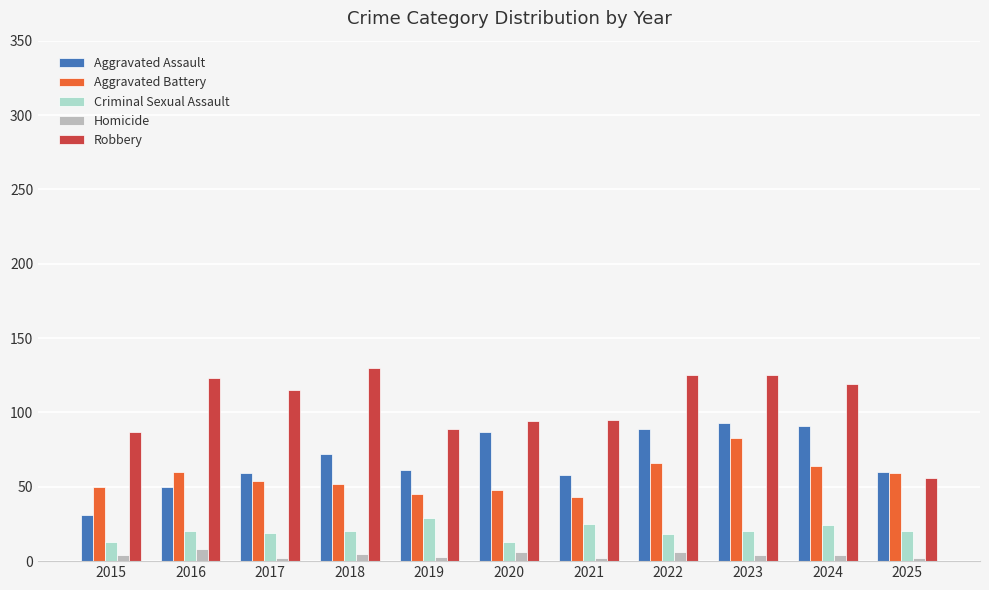

Which series changed the most between 2017 and 2022?

Aggravated Assault